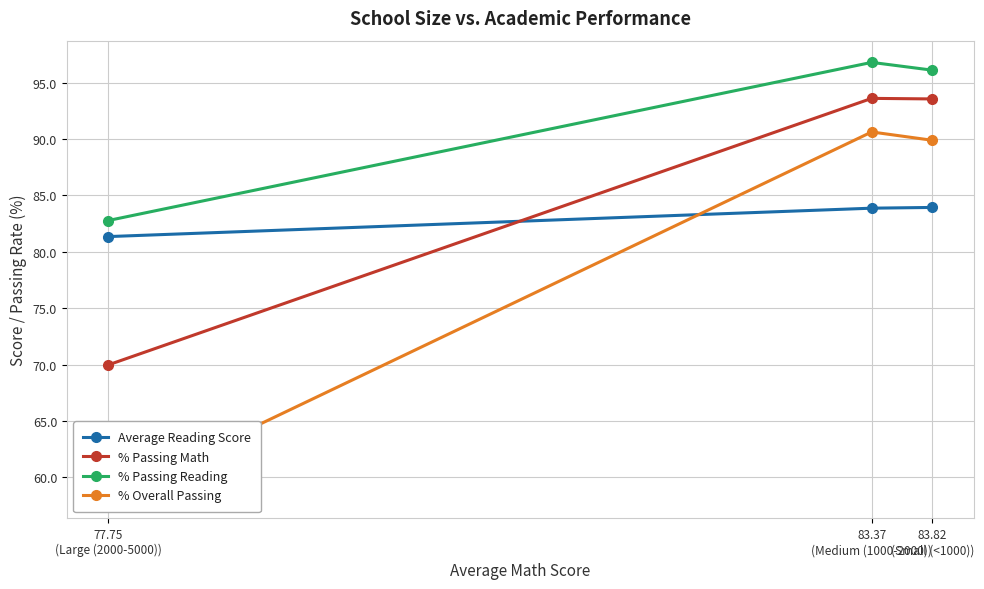

At which label does % Overall Passing reach its minimum?

77.75
(Large (2000-5000))